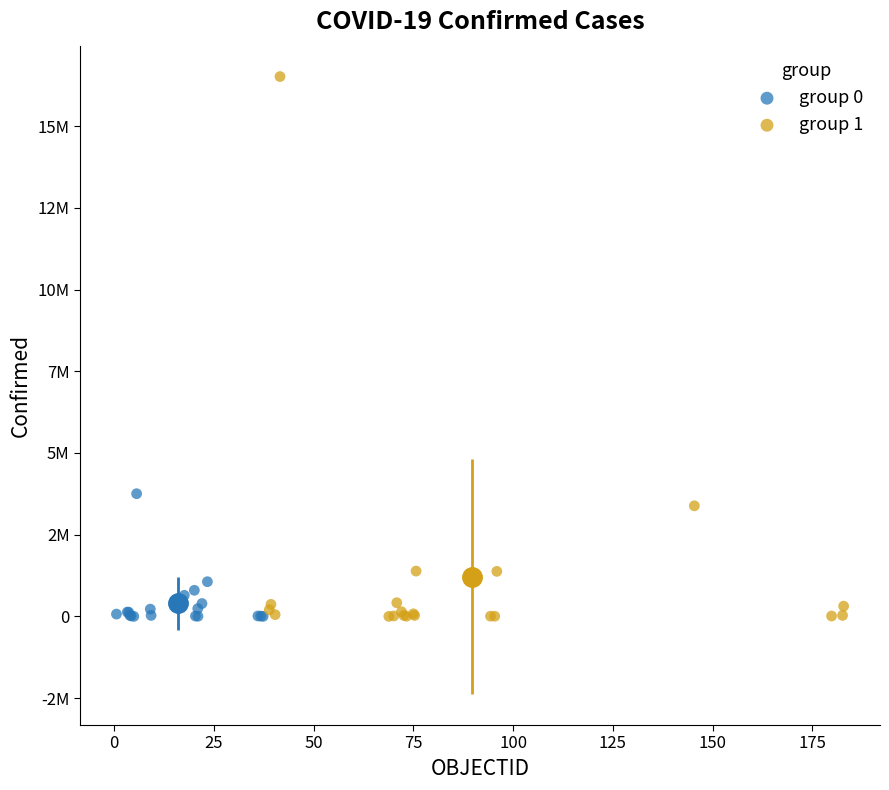

What are all the series names shown in the legend?

group 0, group 1